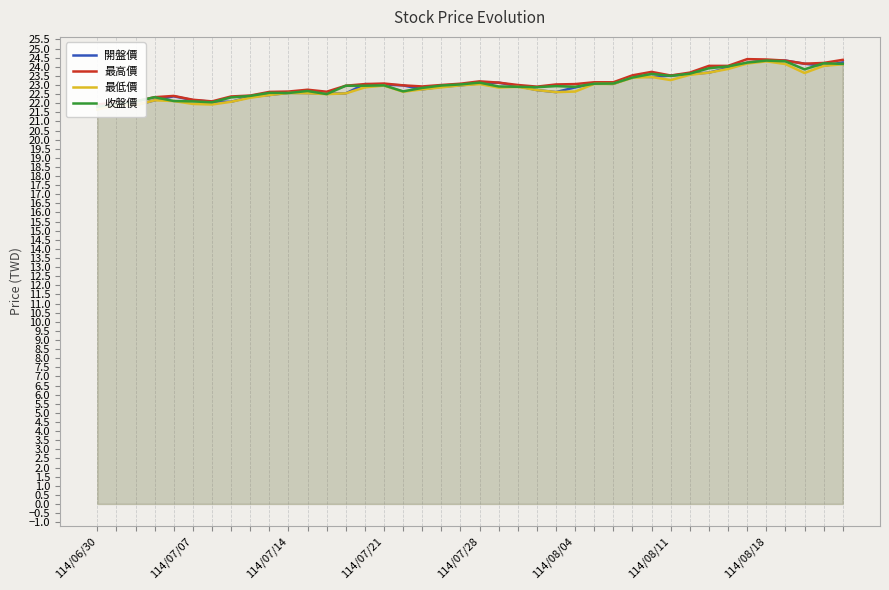

Which series has the largest range (max minus min)?

最低價